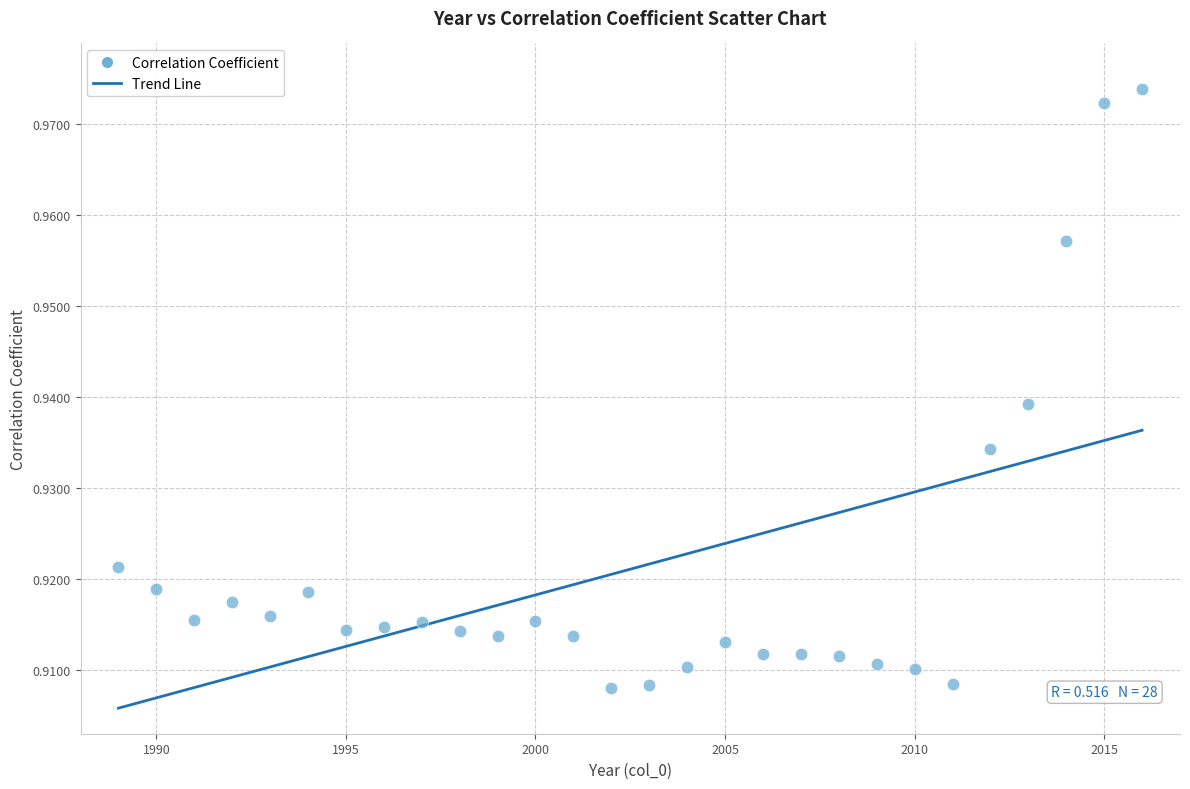

What is the range of X values (max minus min)?

27.0